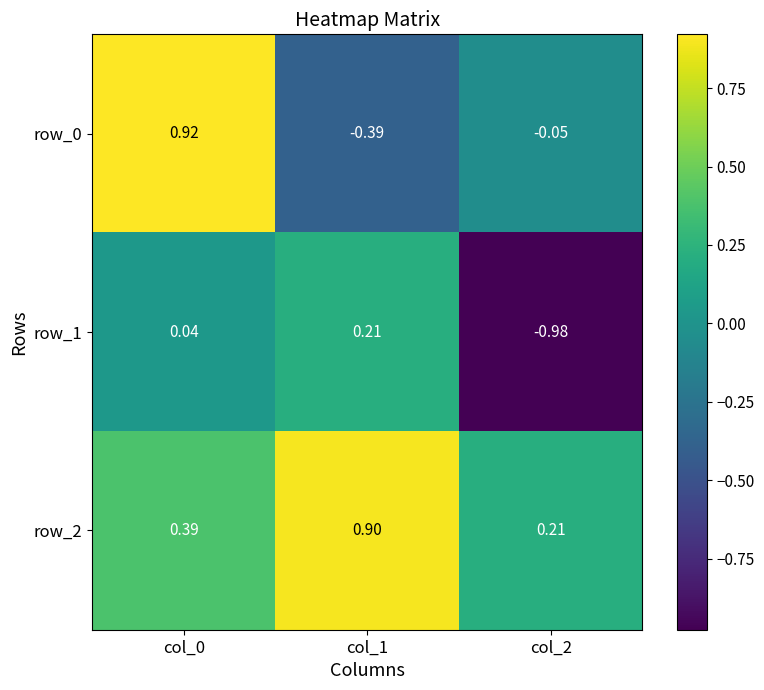

Is the value of row_1 at col_0 greater than the value of row_0 at col_1?

Yes